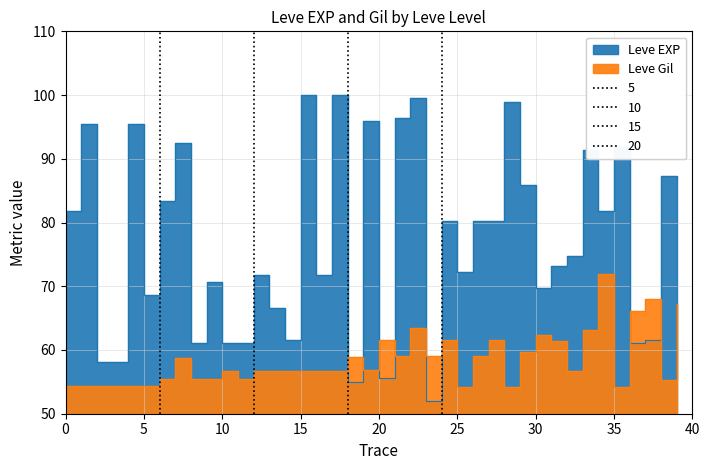

At how many categories does at least one series exceed 82?

15